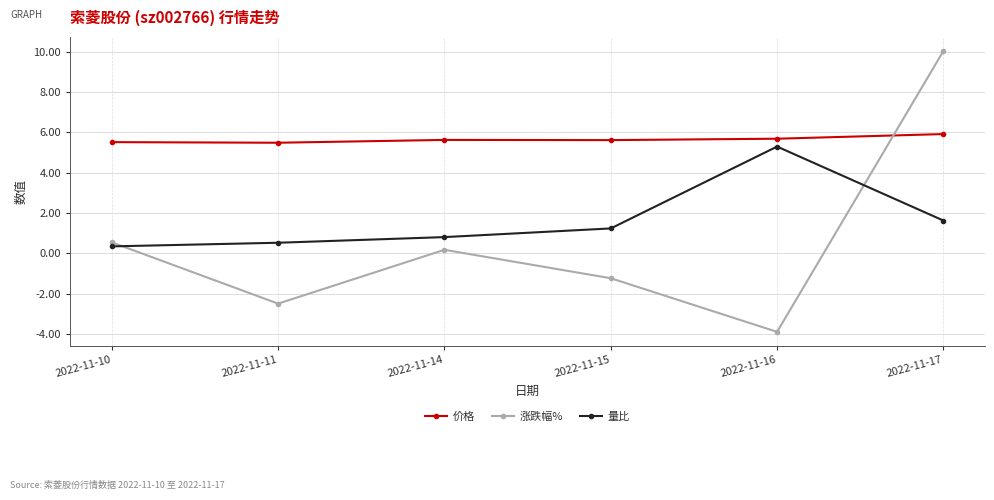

In 量比, how many points are higher than both neighbors (excluding endpoints)?

1